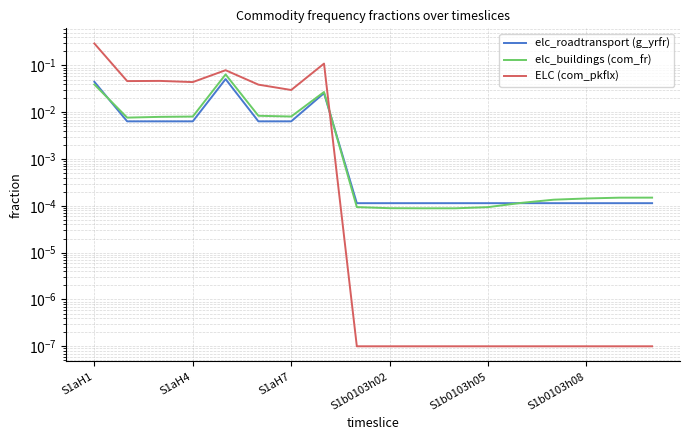

Between which two adjacent categories do elc_buildings (com_fr) and ELC (com_pkflx) first intersect?

7 and 8